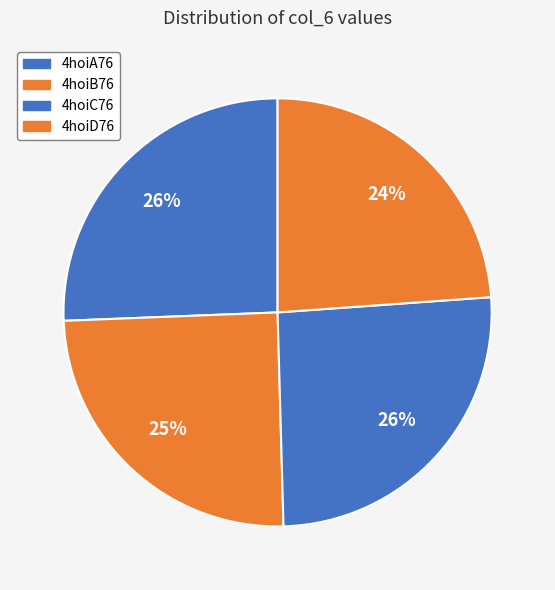

How many segments does this pie chart have?

4